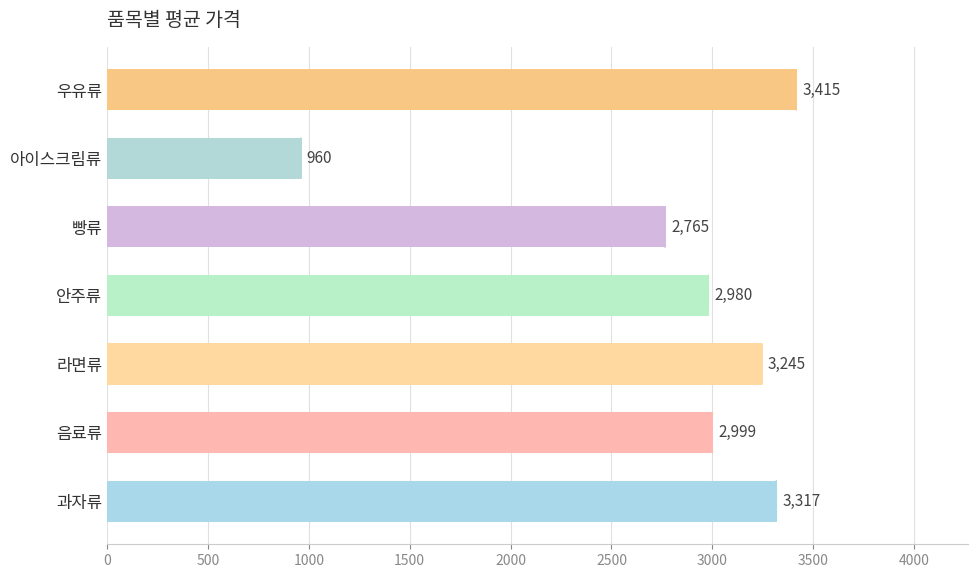

Does the chart contain stacked bars?

No